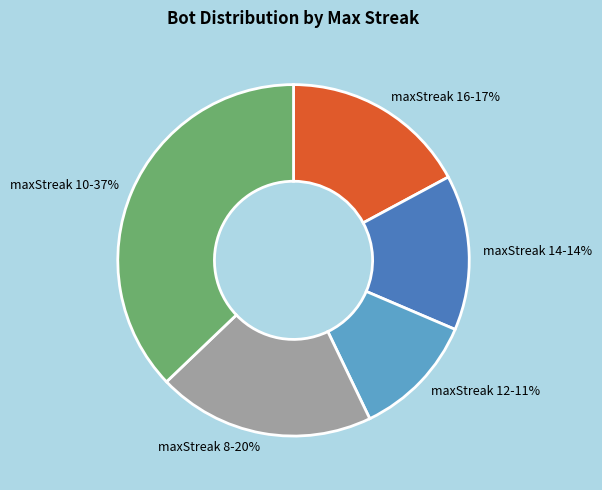

Is the sum of maxStreak 10 and maxStreak 12 greater than half?

No